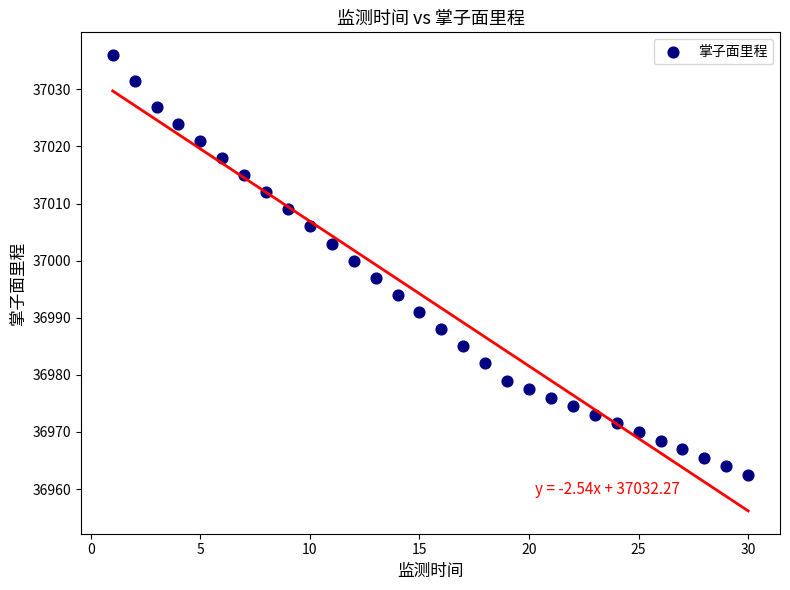

What Y value in the scatter plot is closest to 36999?

37000.0